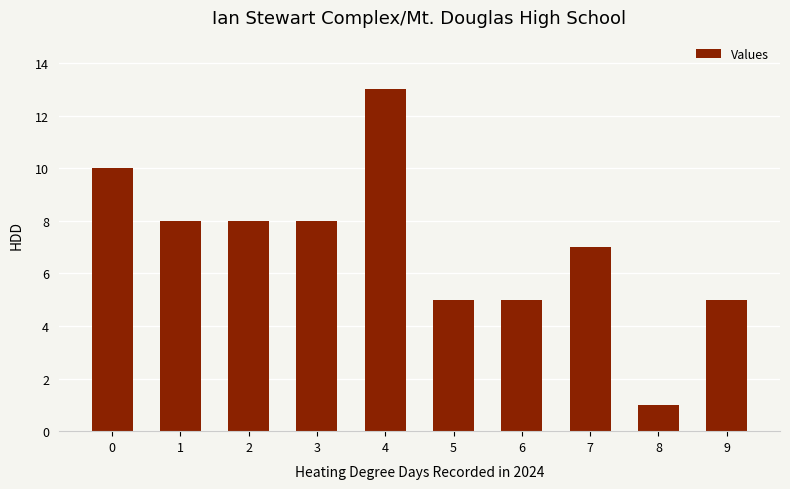

What is the average value?

7